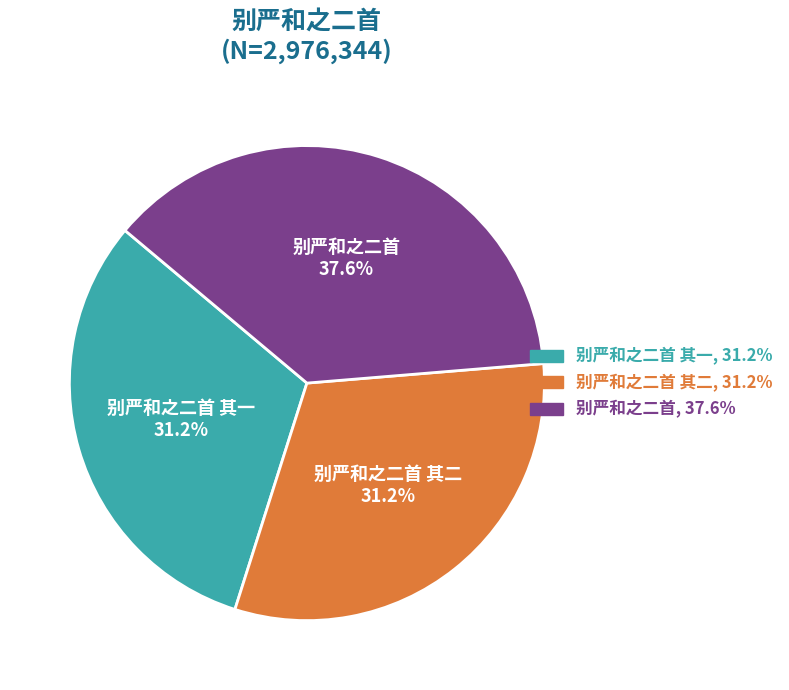

To the nearest percent, what is the average slice percentage?

33%